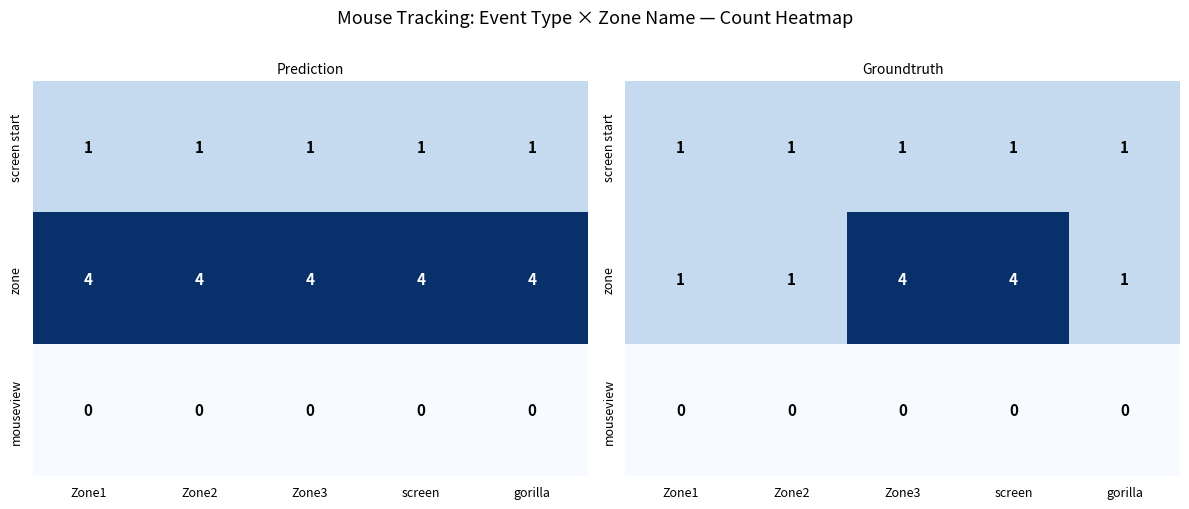

True or false: zone has a value of 1 at gorilla.

True